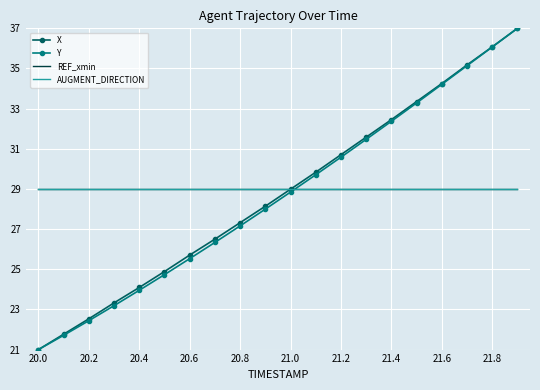

What are all the series names shown in the legend?

X, Y, REF_xmin, AUGMENT_DIRECTION